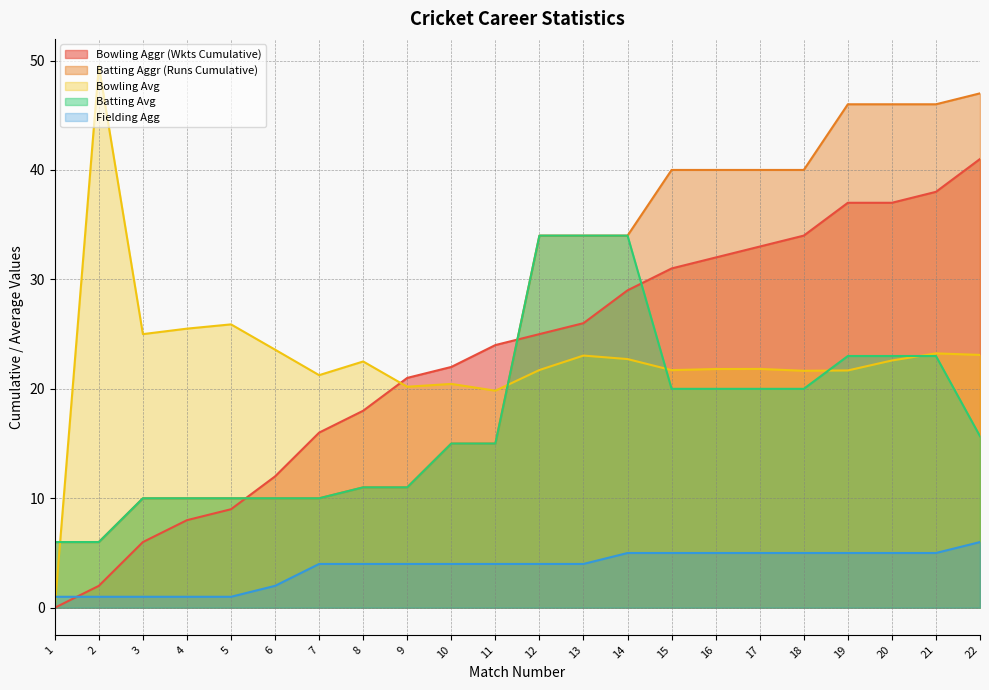

Rank the series at 19 from lowest to highest value.

Fielding Agg, Bowling Avg, Batting Avg, Bowling Aggr (Wkts Cumulative), Batting Aggr (Runs Cumulative)